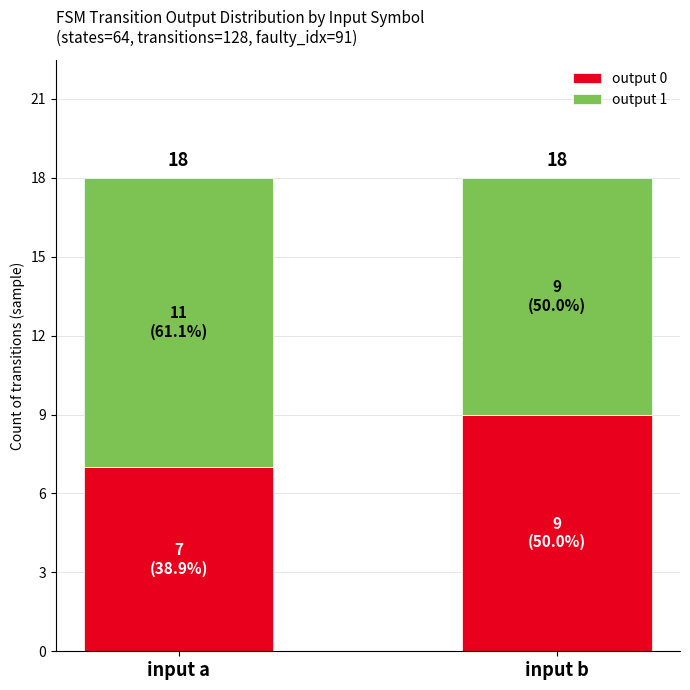

How many bars are there in total?

2